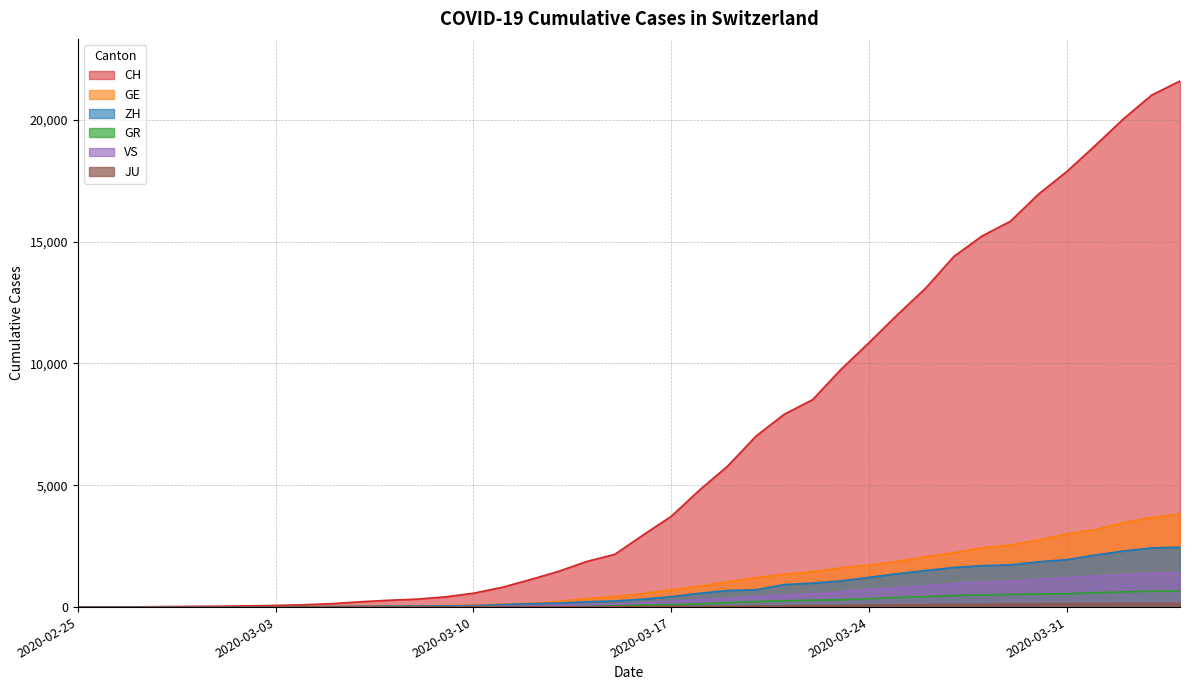

Is the value of ZH at 2020-03-04 greater than the value of CH at 2020-02-26?

Yes